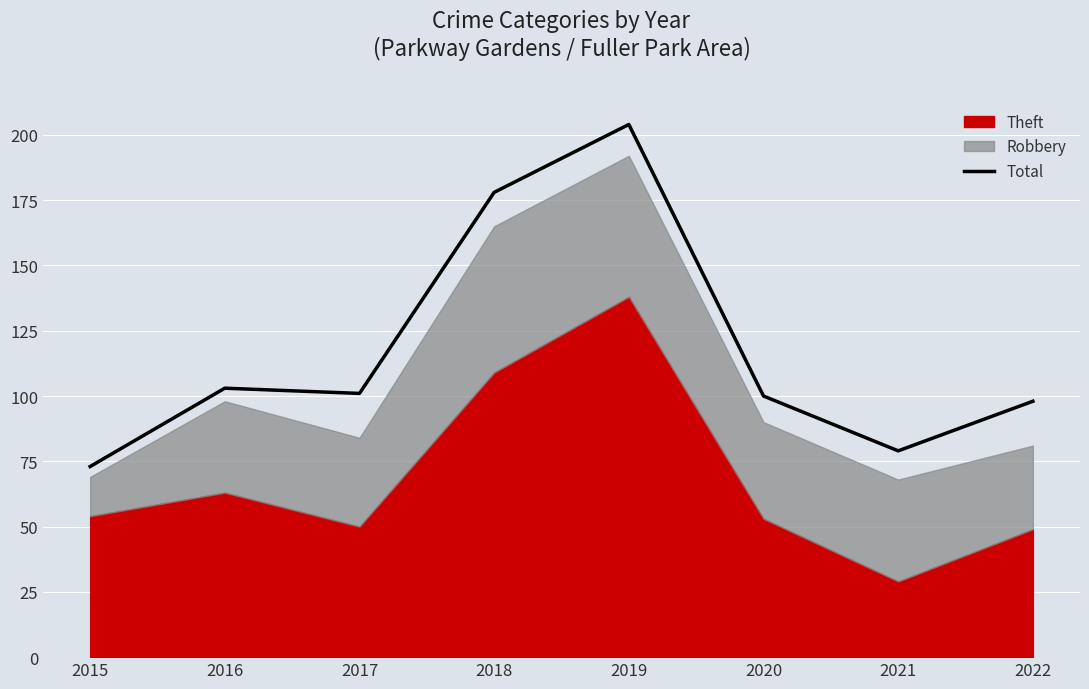

Reading right to left, list all the values displayed in this chart.

2022=98	2021=79	2020=100	2019=204	2018=178	2017=101	2016=103	2015=73